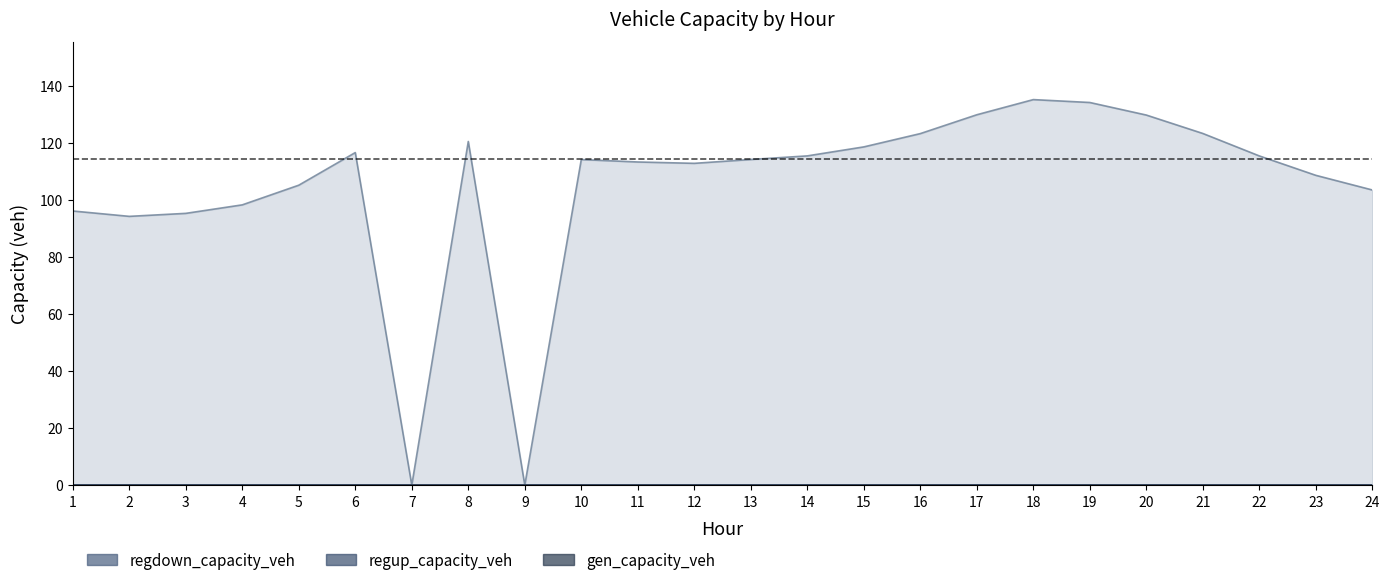

True or false: regdown_capacity_veh and gen_capacity_veh intersect in this chart.

False